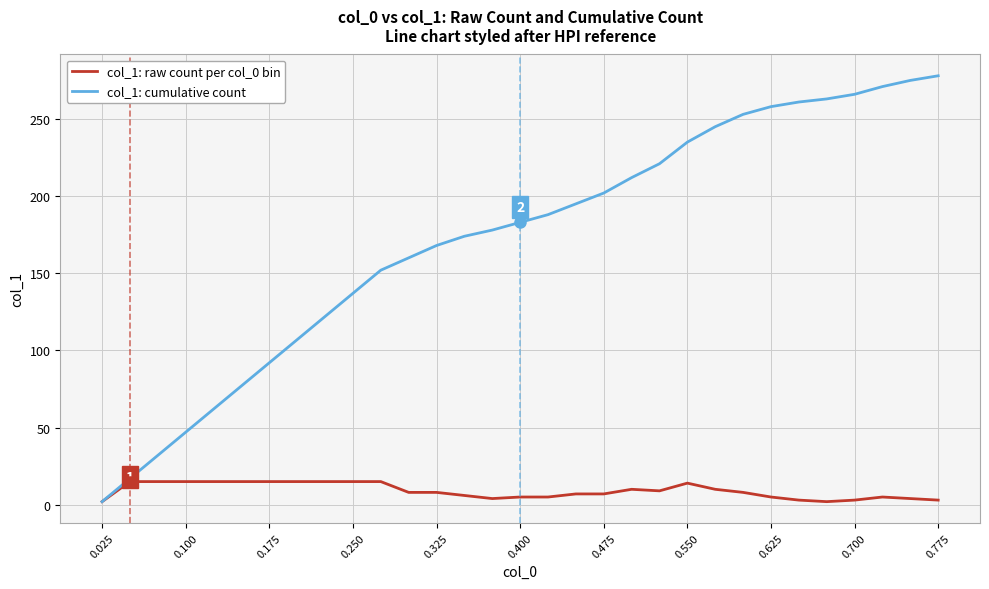

What is the maximum value for col_1: cumulative count?

278